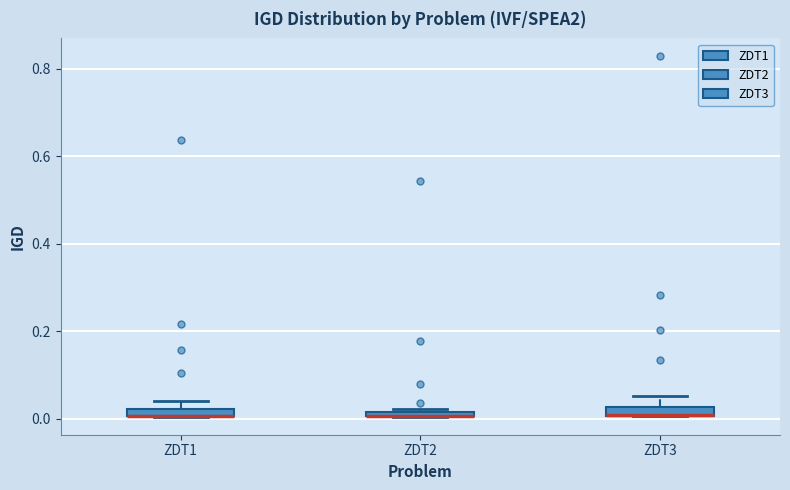

Where is the lower edge of the box for ZDT3 on the y-axis? The values are not printed on the chart, so give them approximately, as read against the axis.

0.00